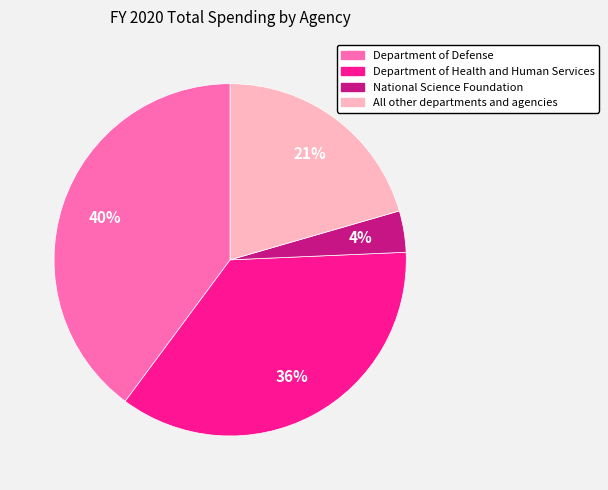

To the nearest percent, what is the average slice percentage?

25%